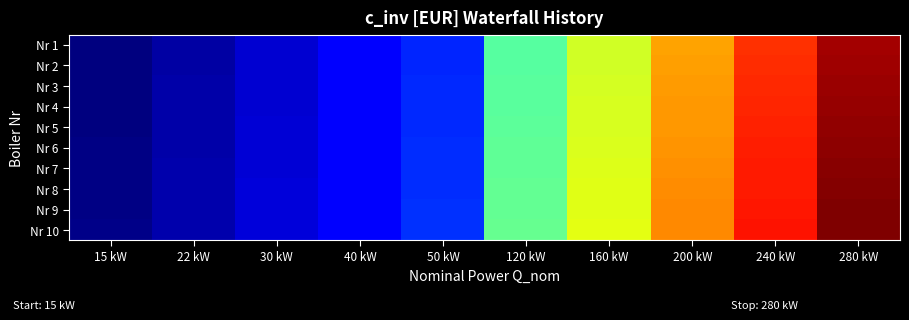

At which category is the sum across all series the highest?

280 kW